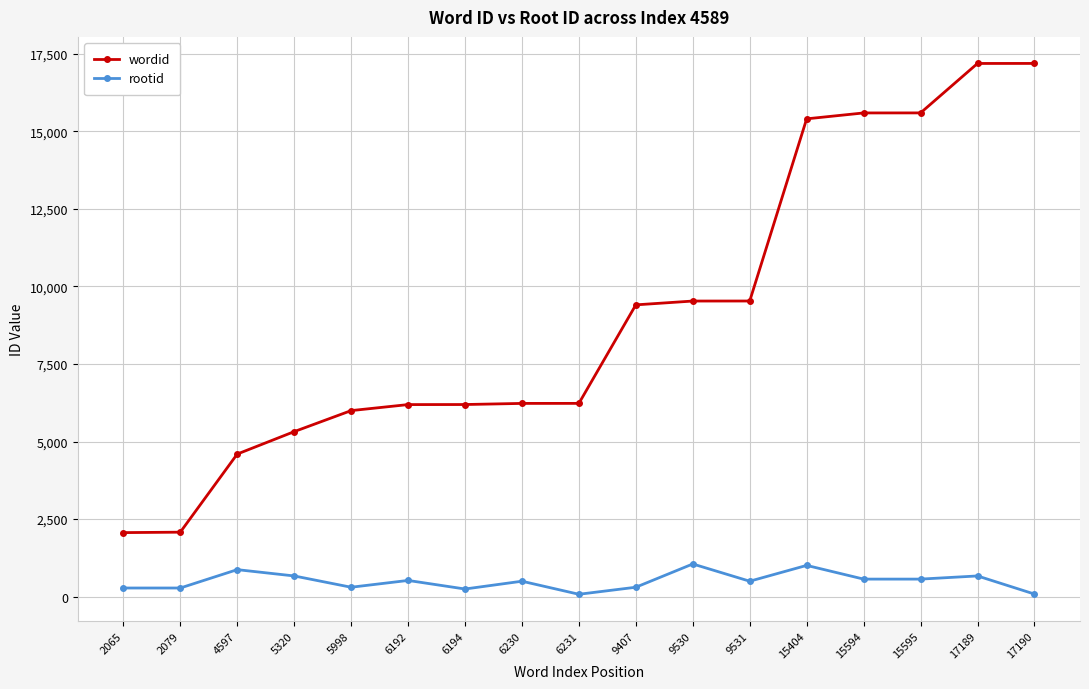

True or false: rootid and wordid cross at least once.

False